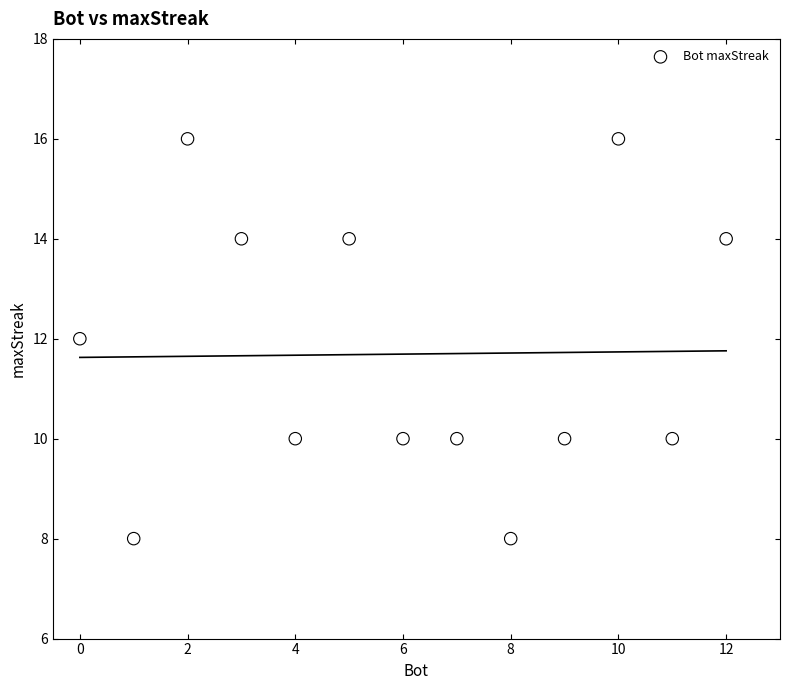

What is the range of Y values (max minus min)?

8